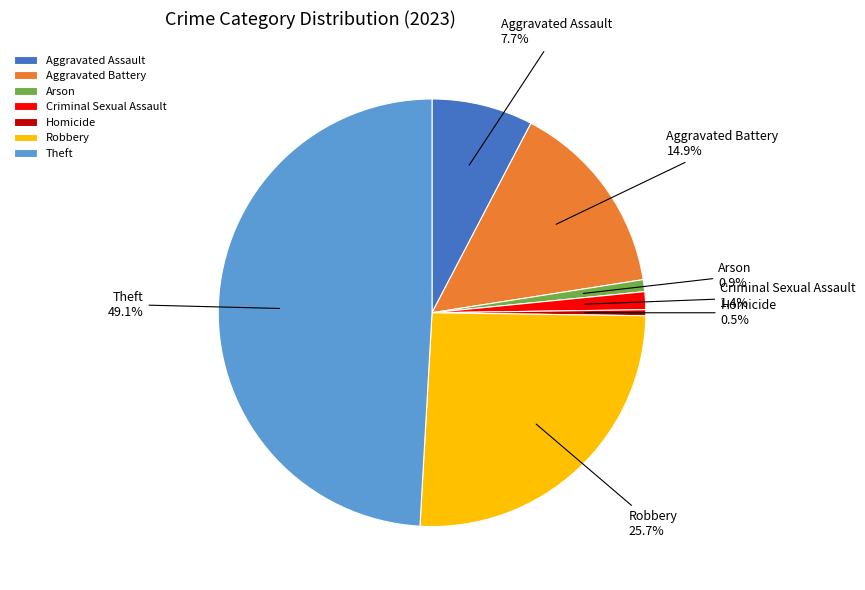

Which category has the biggest portion of the pie?

Theft